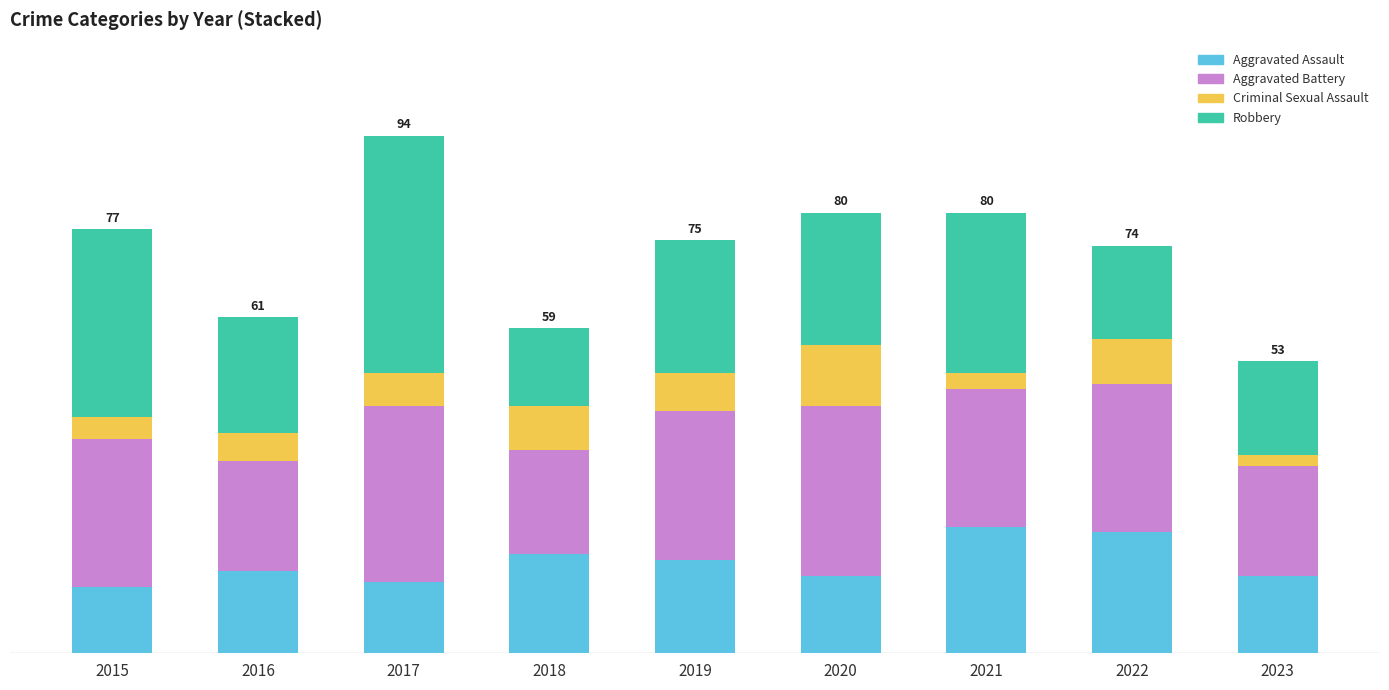

What are all the series names shown in the legend?

Aggravated Assault, Aggravated Battery, Criminal Sexual Assault, Robbery